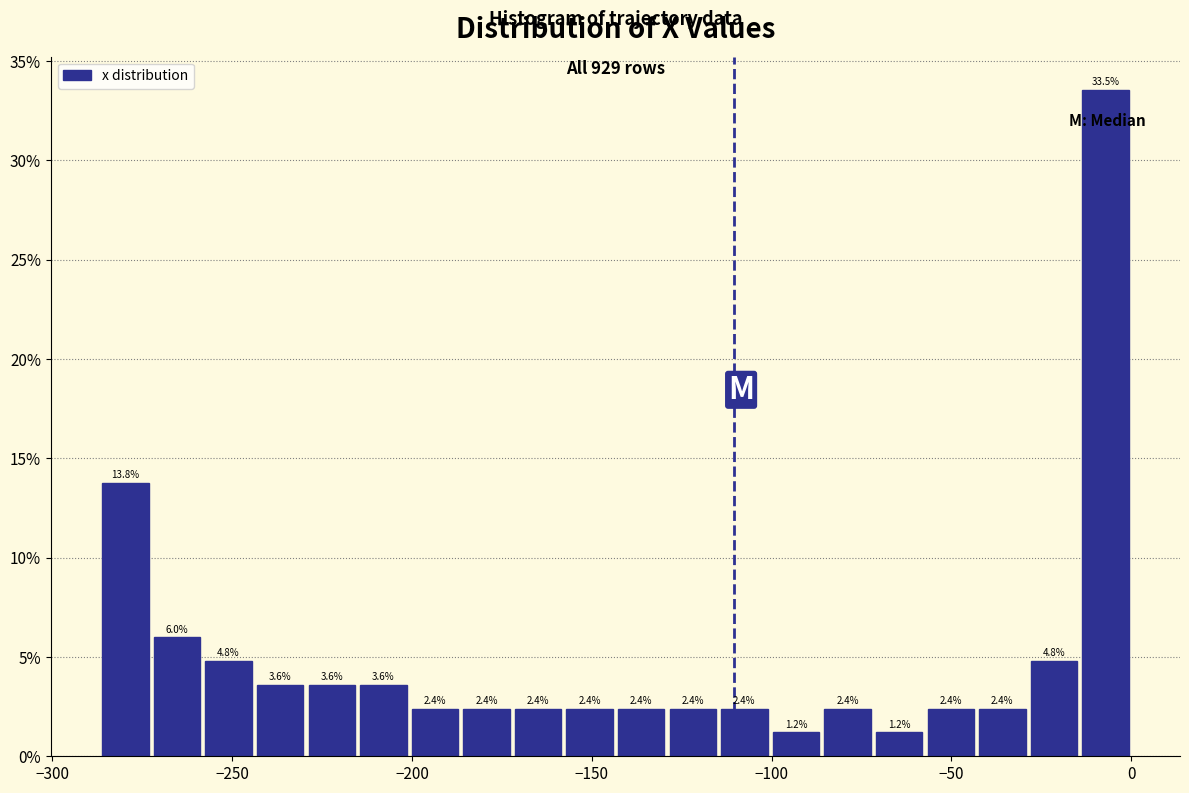

Around what value on the x-axis is the tallest bar? Give the approximate position of its centre, as read against the axis.

-5